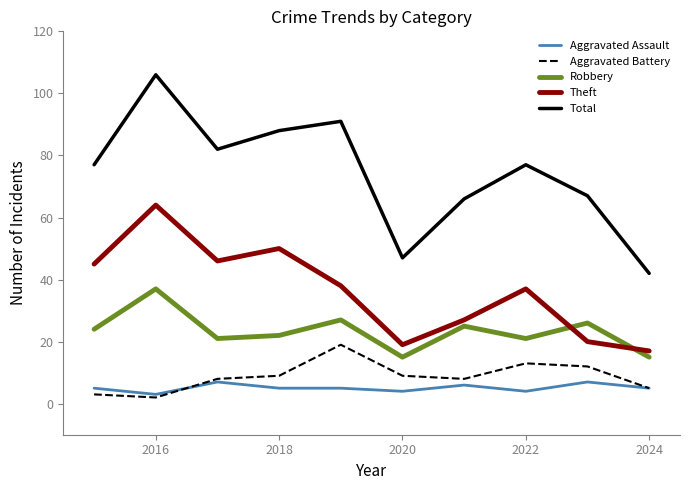

Which series has the widest spread of values?

Total